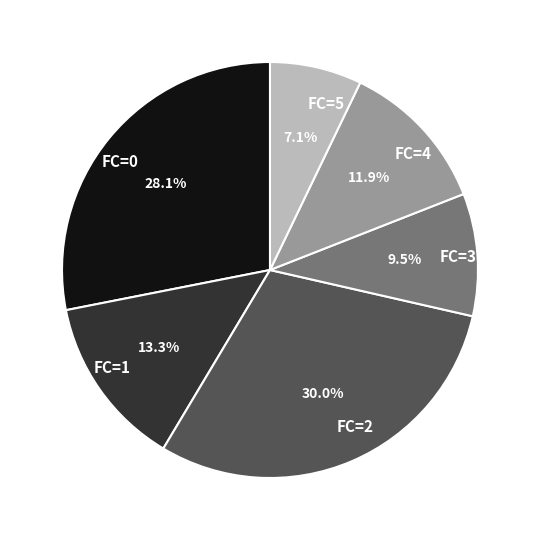

To the nearest percent, what portion does FC=0 represent?

28%